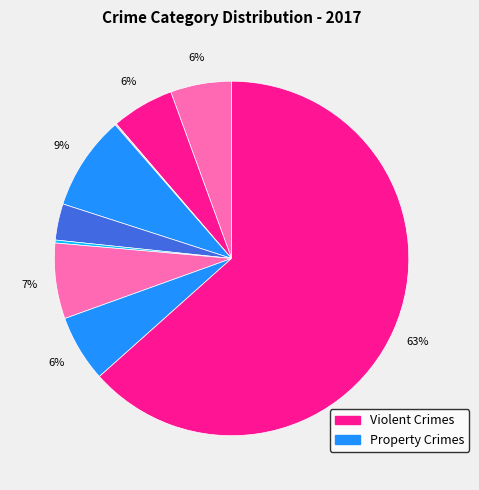

How many segments does this pie chart have?

9